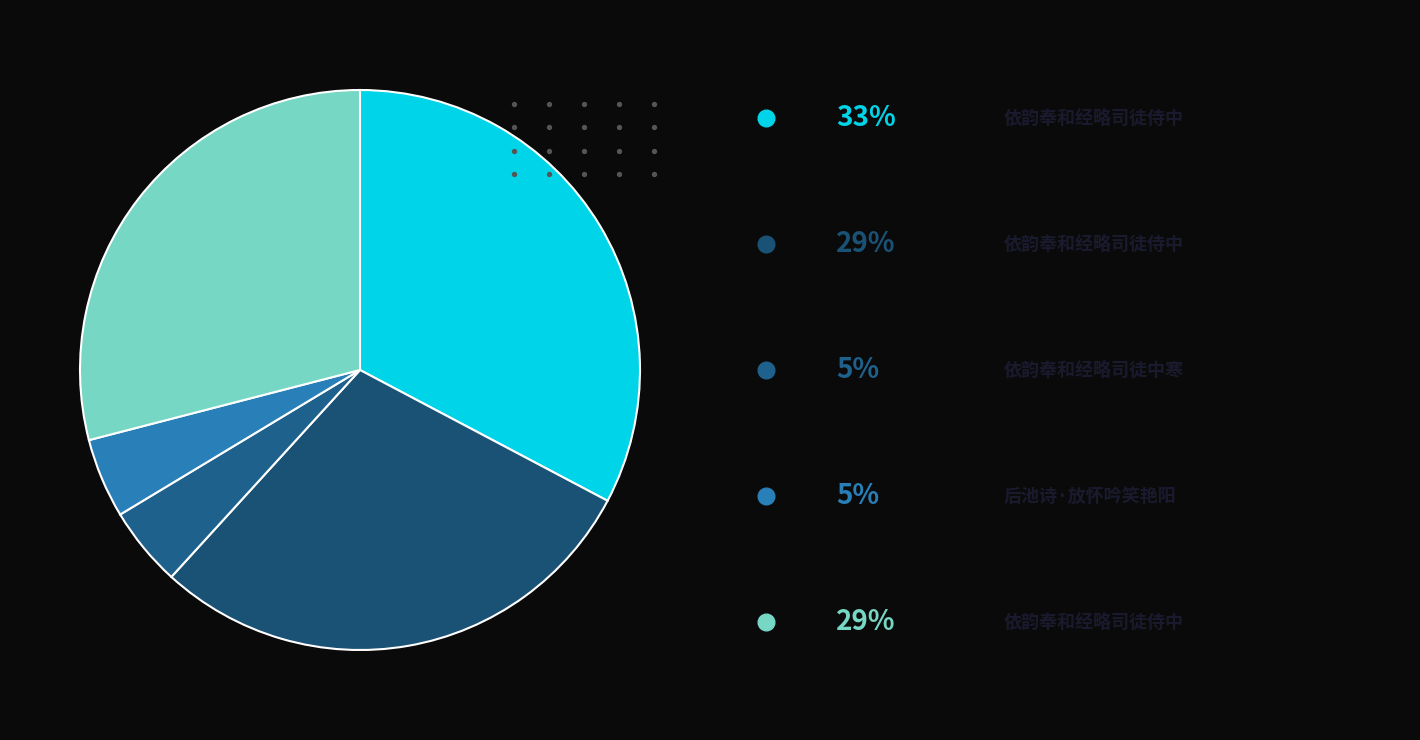

What is the smallest slice in the pie chart?

依韵奉和经略司徒中寒食后池诗